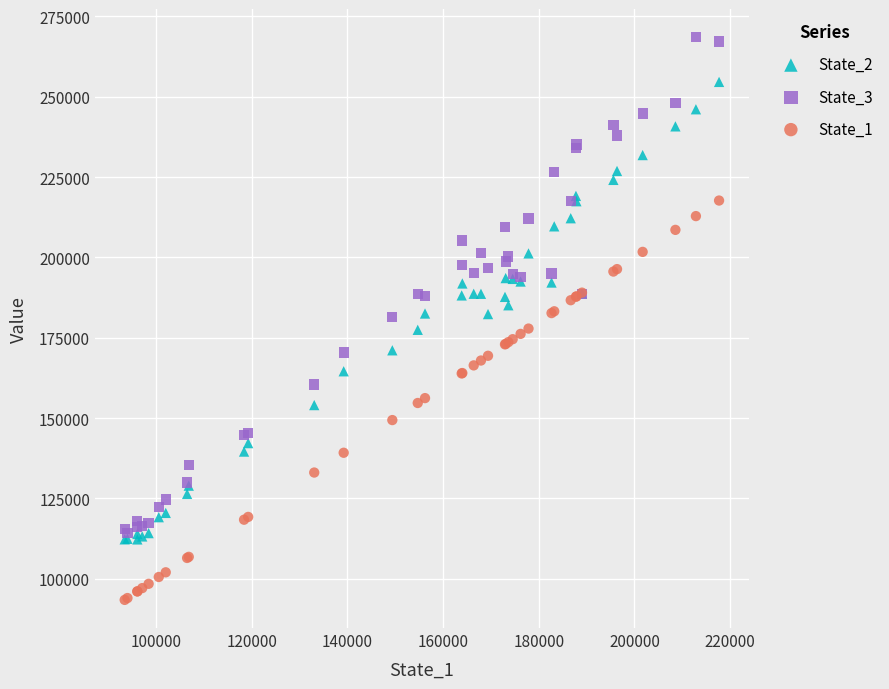

What are all the series names shown in the legend?

State_2, State_3, State_1